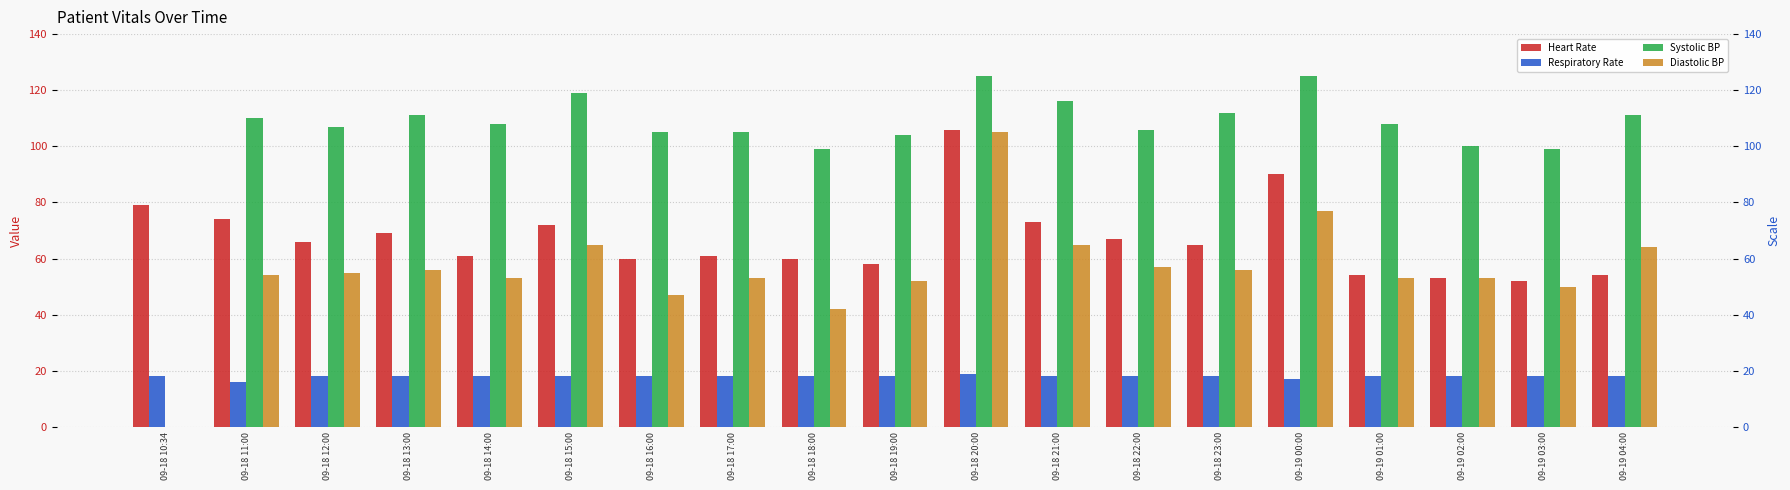

What is the greatest value displayed?

125.0